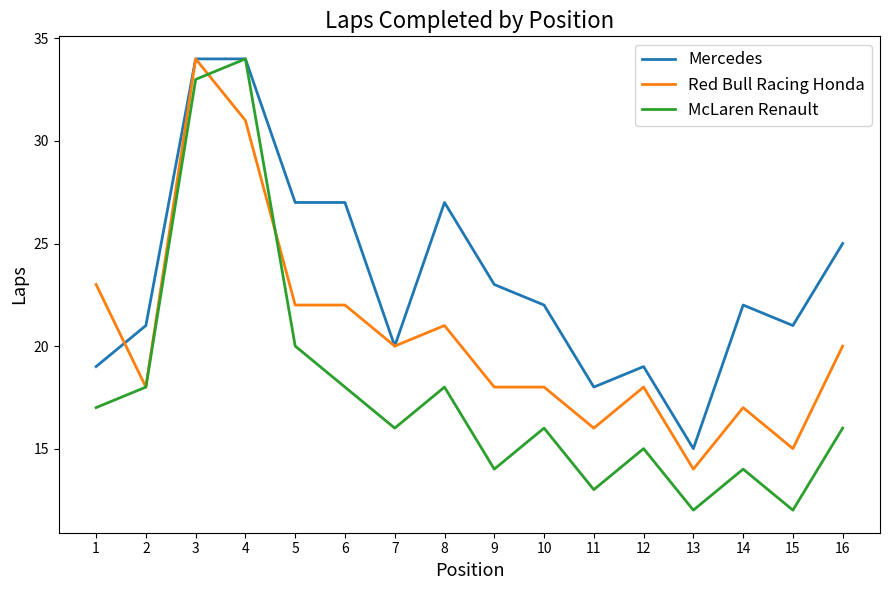

Rank the series by their average value, from highest to lowest.

Mercedes, Red Bull Racing Honda, McLaren Renault